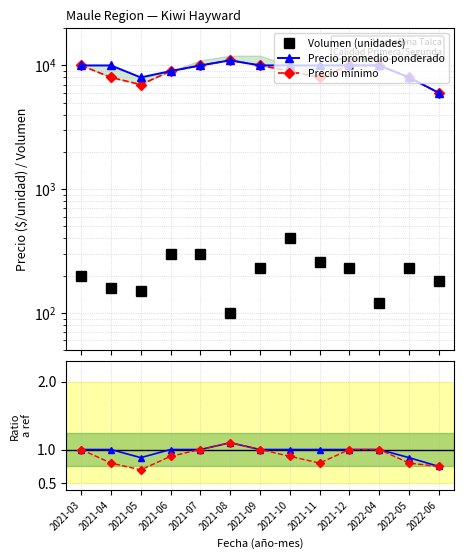

Reading left to right, what are all the values shown in this chart?

Volumen (unidades): 200.0	160.0	150.0	300.0	300.0	100.0	230.0	400.0	260.0	230.0	120.0	230.0	180.0
Precio promedio ponderado: 10000.0	10000.0	8000.0	9000.0	10000.0	11000.0	10000.0	10000.0	10000.0	10000.0	10000.0	8000.0	6000.0
Precio mínimo: 10000.0	8000.0	7000.0	9000.0	10000.0	11000.0	10000.0	9000.0	8000.0	10000.0	10000.0	8000.0	6000.0
Precio prom / ref: 1.0	1.0	0.9	1.0	1.0	1.1	1.0	1.0	1.0	1.0	1.0	0.9	0.8
Precio mín / ref: 1.0	0.8	0.7	0.9	1.0	1.1	1.0	0.9	0.8	1.0	1.0	0.8	0.8